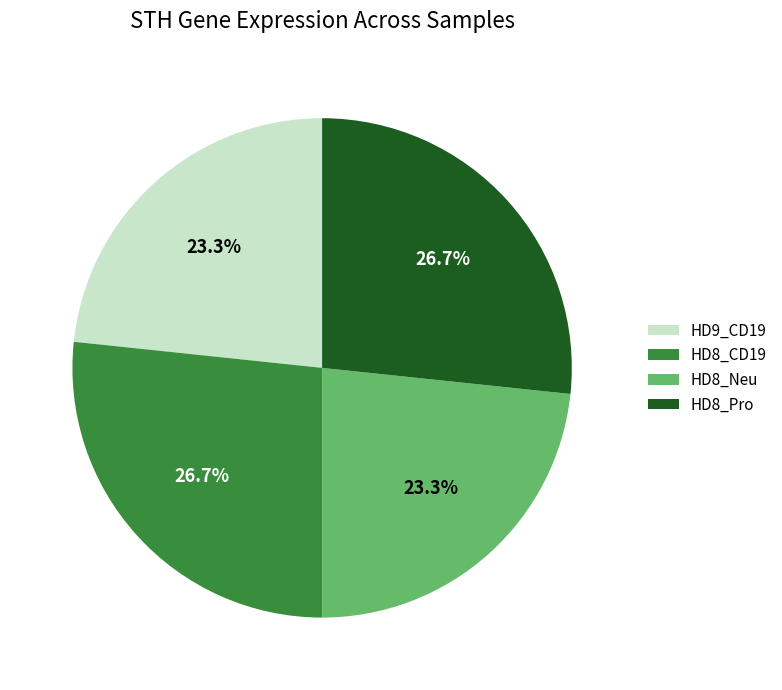

Is there any slice that represents more than half of the pie?

No